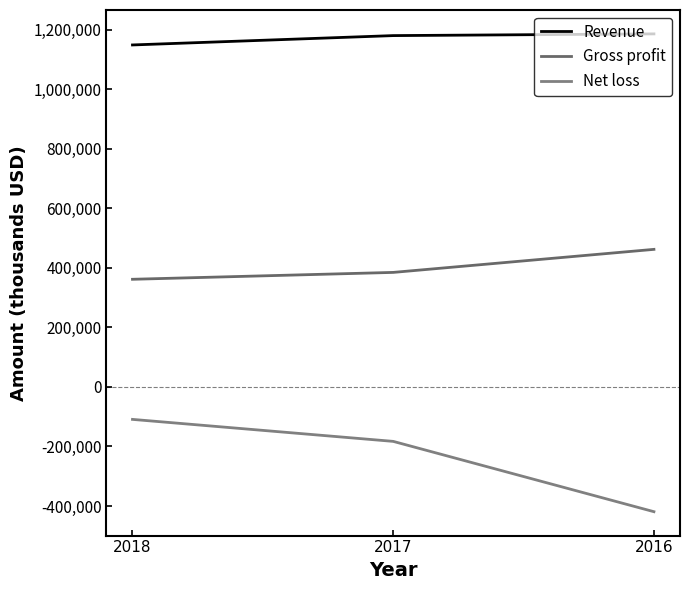

At 2017, list the series in order from smallest to largest.

Net loss, Gross profit, Revenue